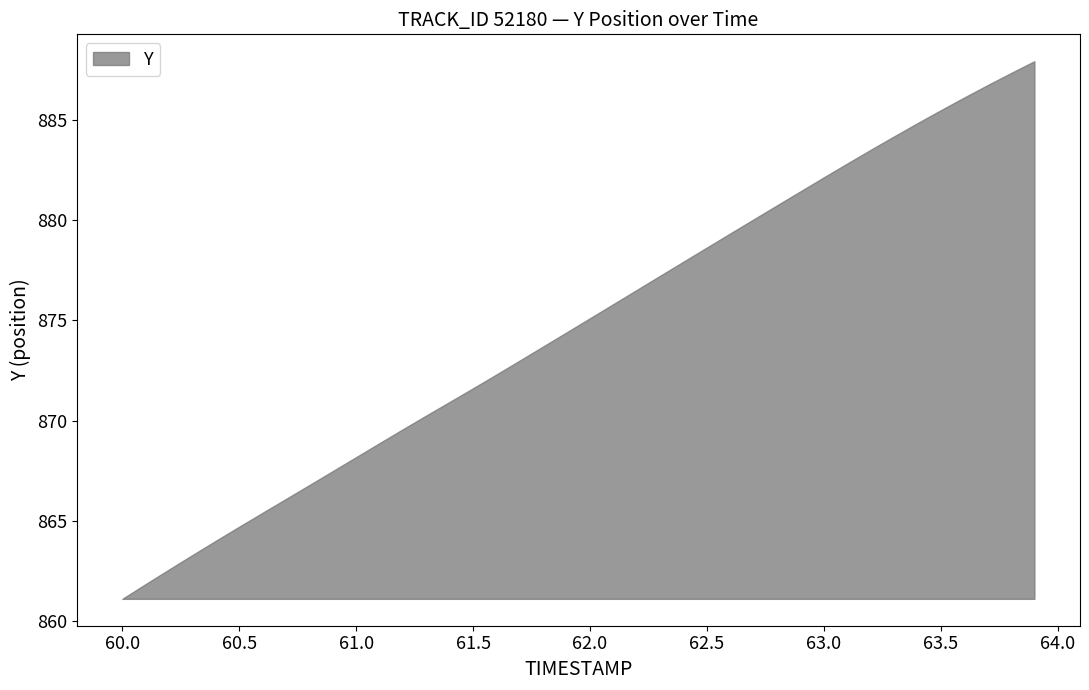

Reading left to right, transcribe all the data shown in this chart.

0=861.1	1=861.9	2=862.6	3=863.3	4=864.0	5=864.7	6=865.4	7=866.1	8=866.8	9=867.5	10=868.2	11=868.9	12=869.6	13=870.3	14=870.9	15=871.6	16=872.3	17=873.0	18=873.7	19=874.4	20=875.1	21=875.8	22=876.5	23=877.2	24=877.9	25=878.6	26=879.3	27=880.0	28=880.7	29=881.4	30=882.1	31=882.8	32=883.5	33=884.2	34=884.8	35=885.5	36=886.1	37=886.7	38=887.3	39=887.9